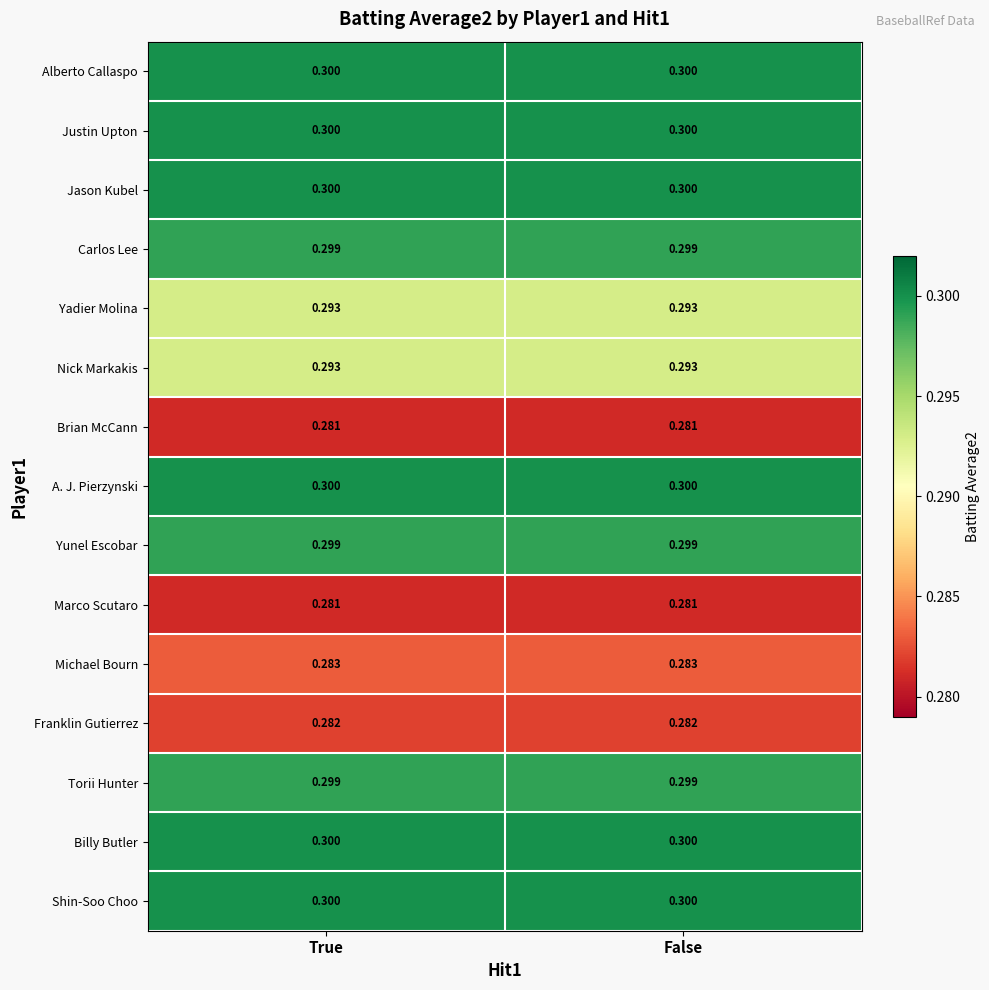

Reading left to right, list all the values displayed in this chart.

Alberto Callaspo: True=0.3	False=0.3
Justin Upton: True=0.3	False=0.3
Jason Kubel: True=0.3	False=0.3
Carlos Lee: True=0.3	False=0.3
Yadier Molina: True=0.3	False=0.3
Nick Markakis: True=0.3	False=0.3
Brian McCann: True=0.3	False=0.3
A. J. Pierzynski: True=0.3	False=0.3
Yunel Escobar: True=0.3	False=0.3
Marco Scutaro: True=0.3	False=0.3
Michael Bourn: True=0.3	False=0.3
Franklin Gutierrez: True=0.3	False=0.3
Torii Hunter: True=0.3	False=0.3
Billy Butler: True=0.3	False=0.3
Shin-Soo Choo: True=0.3	False=0.3